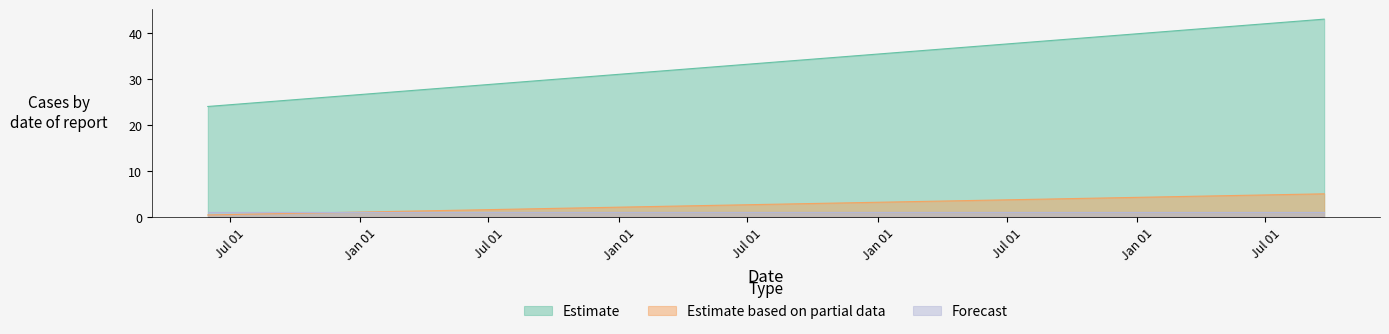

At which label does Estimate reach its minimum?

2005-05-31